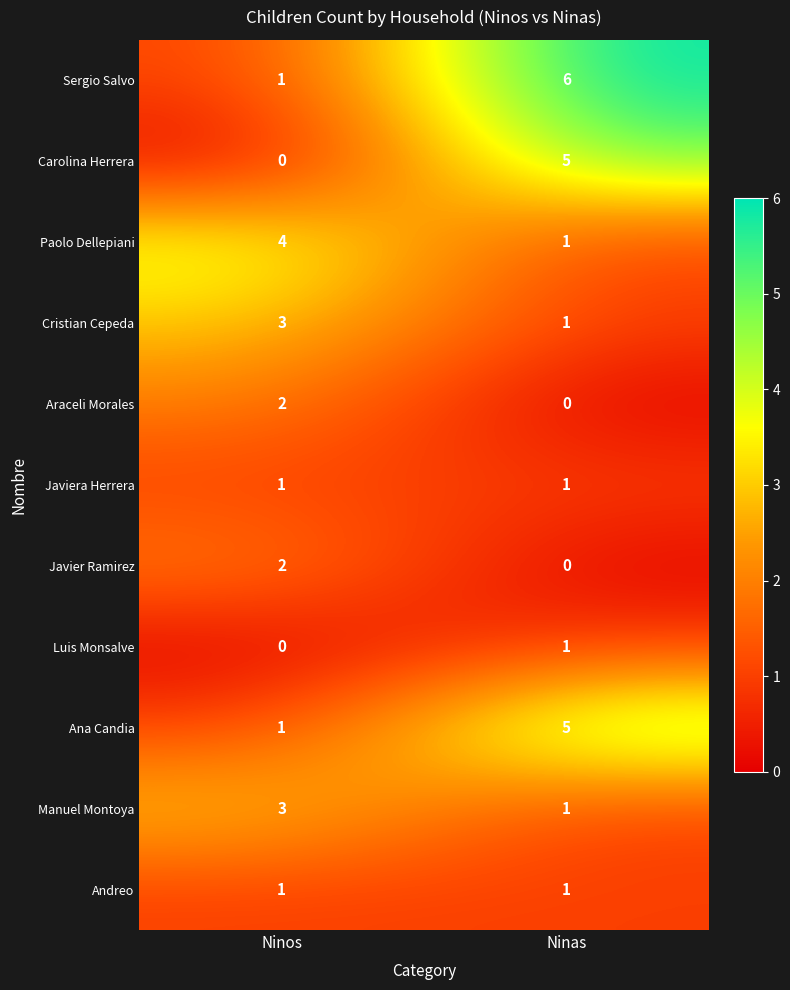

The value of Javier Ramirez at Ninos is 4. True or false?

False